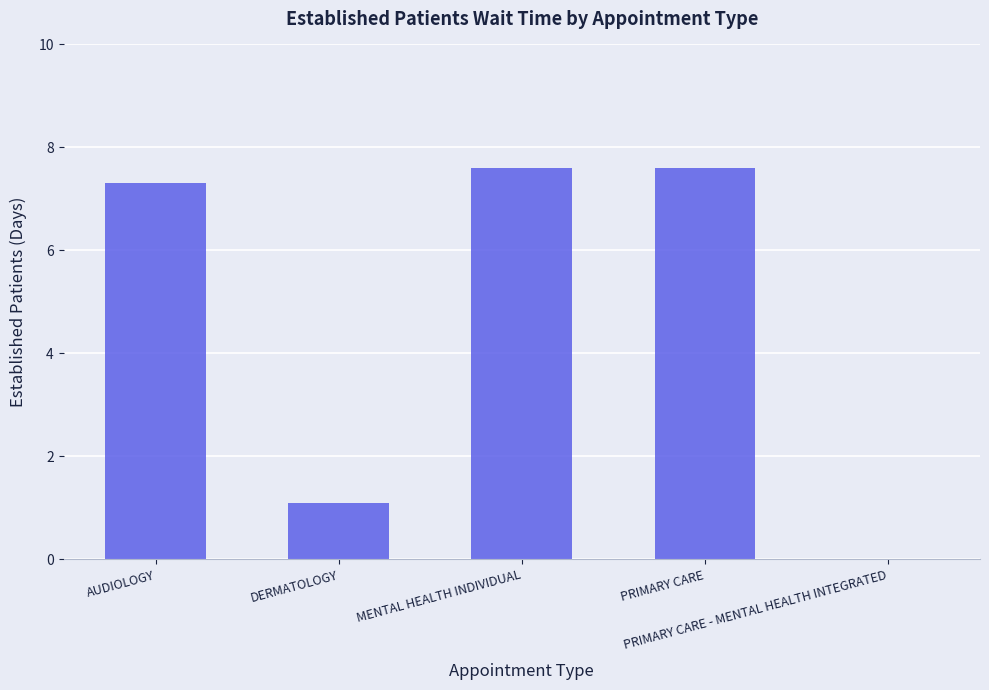

What is the greatest value displayed?

7.6